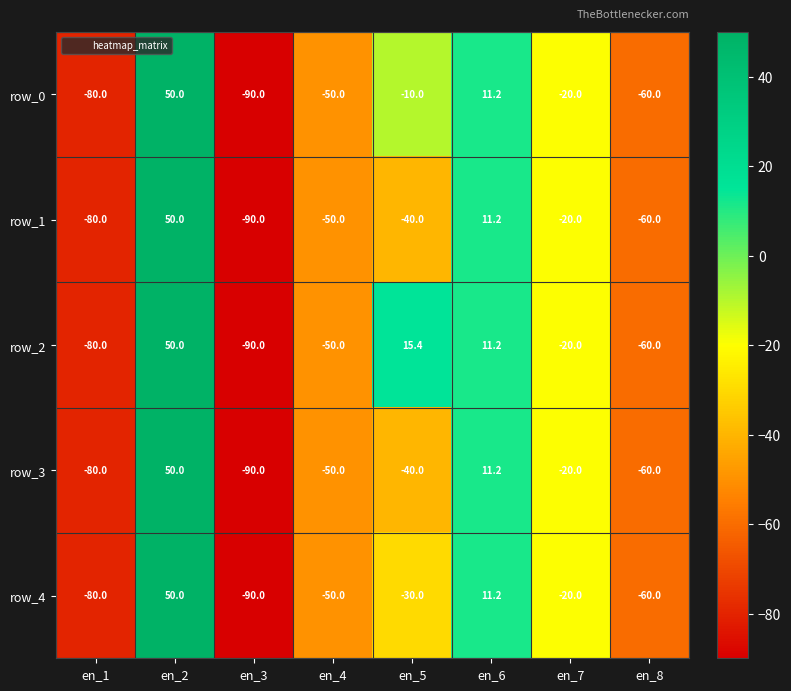

What is the difference between the row_1 values at en_4 and en_8?

10.0